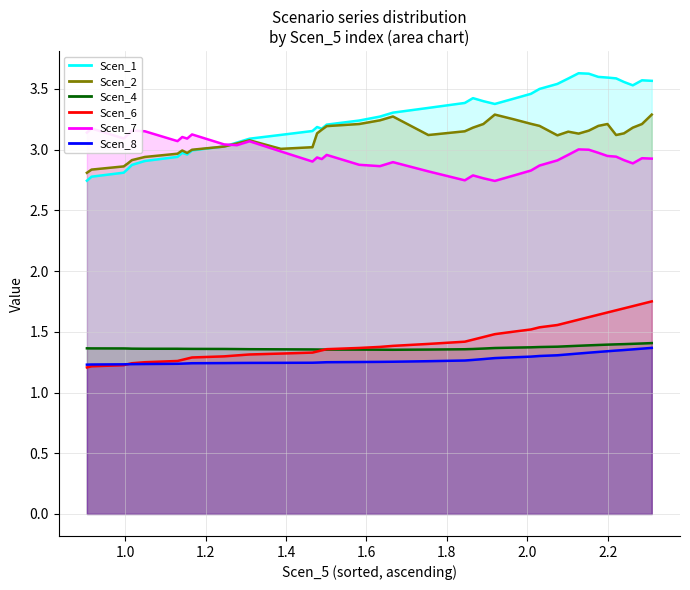

Which series has the widest spread of values?

Scen_1